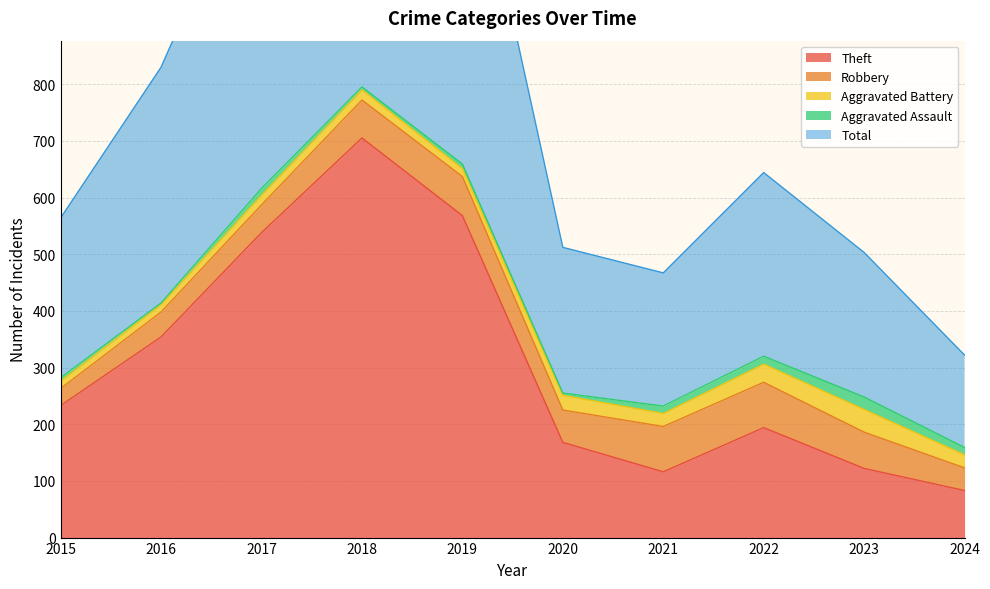

True or false: Aggravated Battery has a value of 40 at 2020.

False